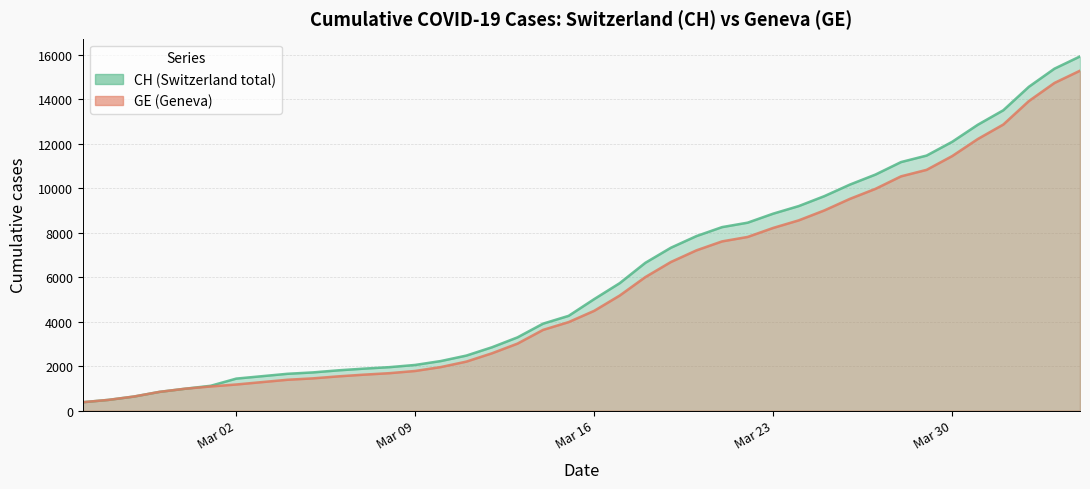

What is the label of the 15th point from the right?

2020-03-21